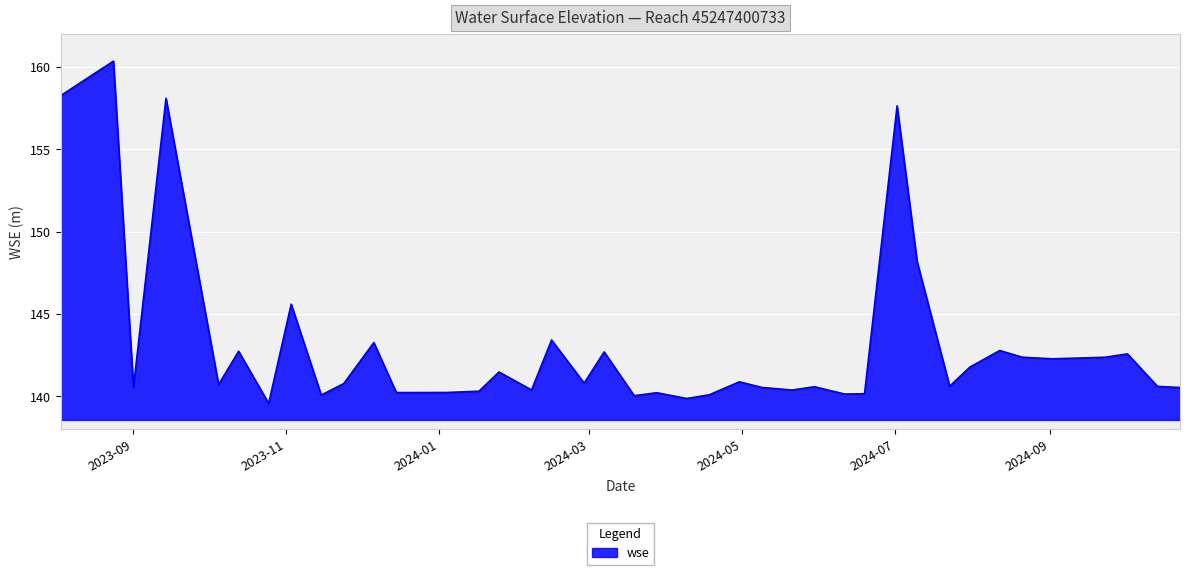

What is the minimum value shown in the chart?

139.6